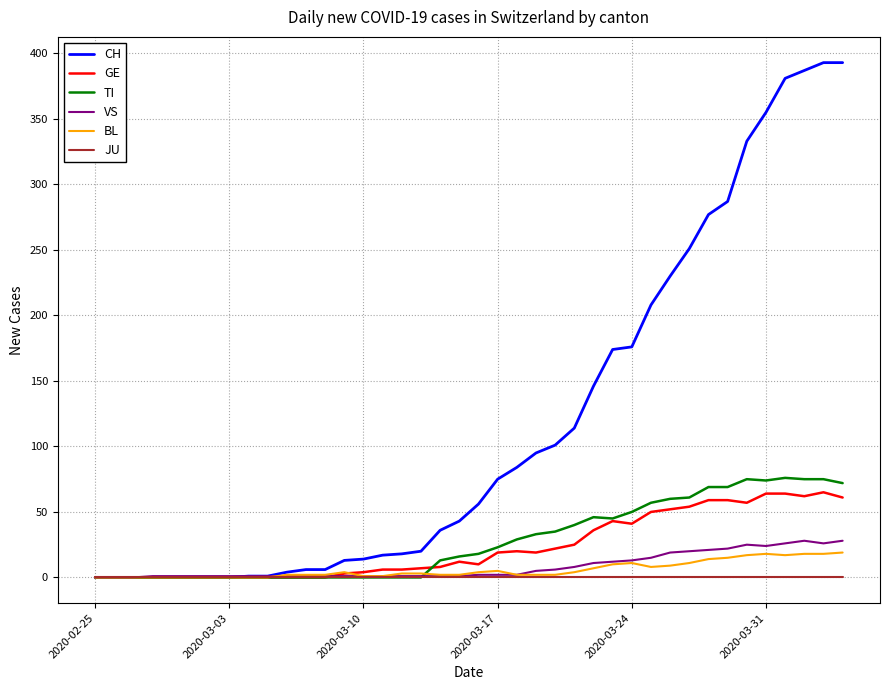

Which series has the largest range (max minus min)?

CH